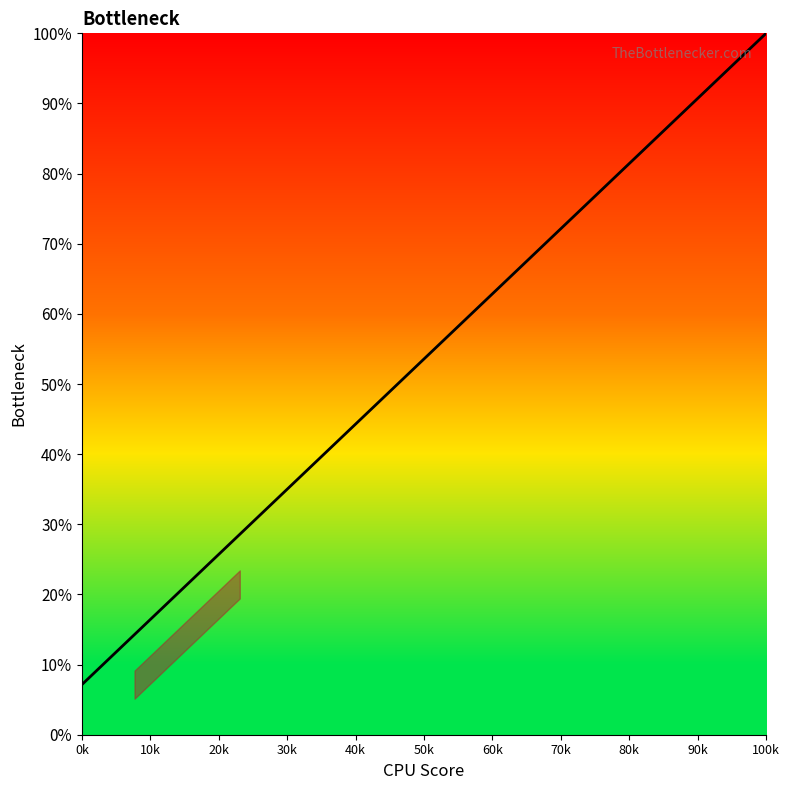

What is the maximum value shown in the chart?

100.0